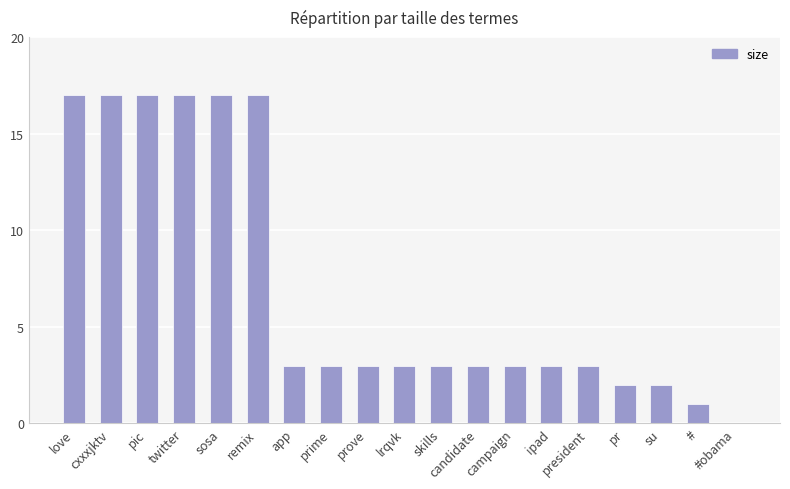

What is the maximum value shown in the chart?

17